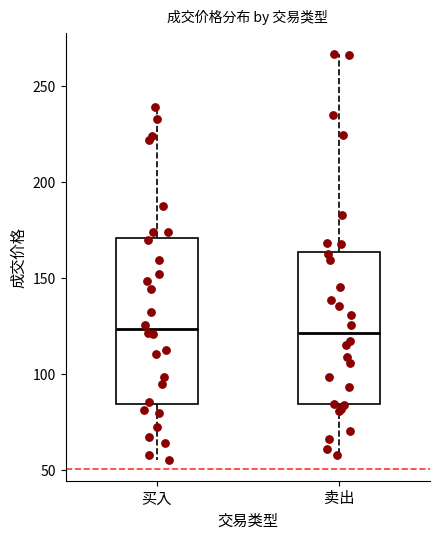

Reading left to right, transcribe this box plot: for each box, give where its median line is, the range the box spans, and where its two whiskers end, as read against the y-axis. The values are not printed on the chart, so give them approximately, as read against the axis.

买入: median 125, box 85 to 170, whiskers 55 to 240
卖出: median 120, box 85 to 165, whiskers 60 to 265